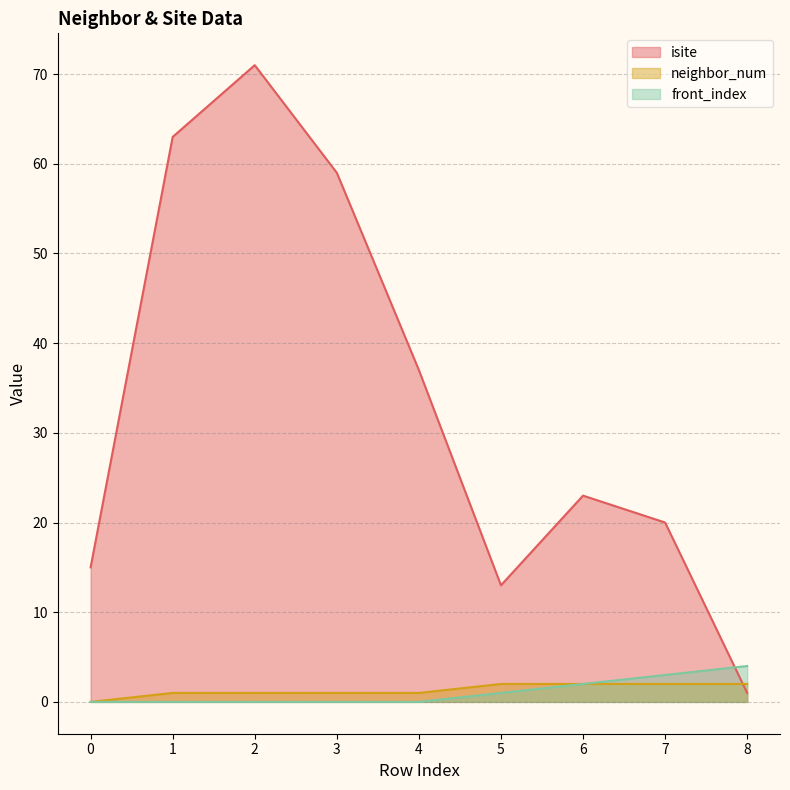

Reading right to left, what are all the values shown in this chart?

isite: 8=1	7=20	6=23	5=13	4=37	3=59	2=71	1=63	0=15
neighbor_num: 8=2	7=2	6=2	5=2	4=1	3=1	2=1	1=1	0=0
front_index: 8=4	7=3	6=2	5=1	4=0	3=0	2=0	1=0	0=0